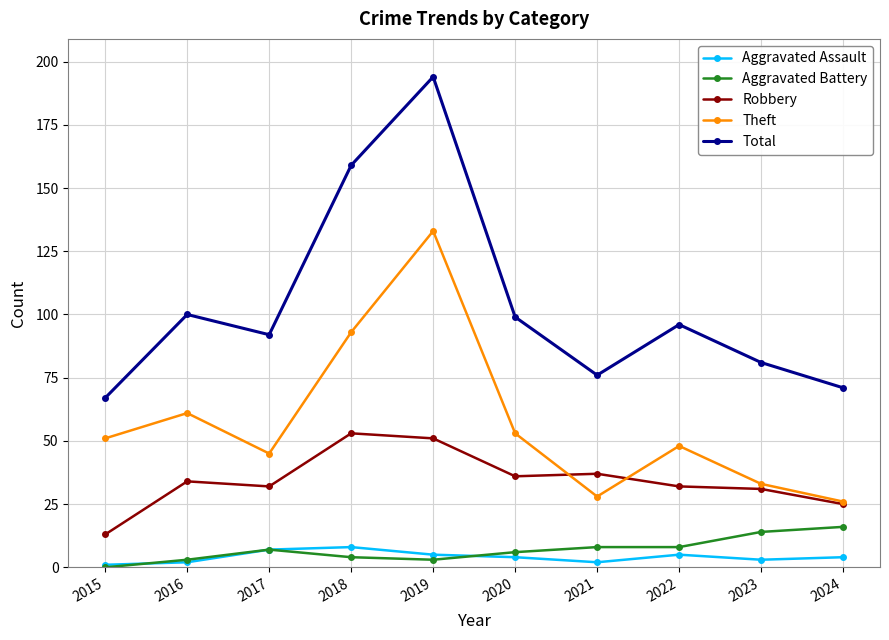

What is the value of the Theft point at the 1st from the left?

51